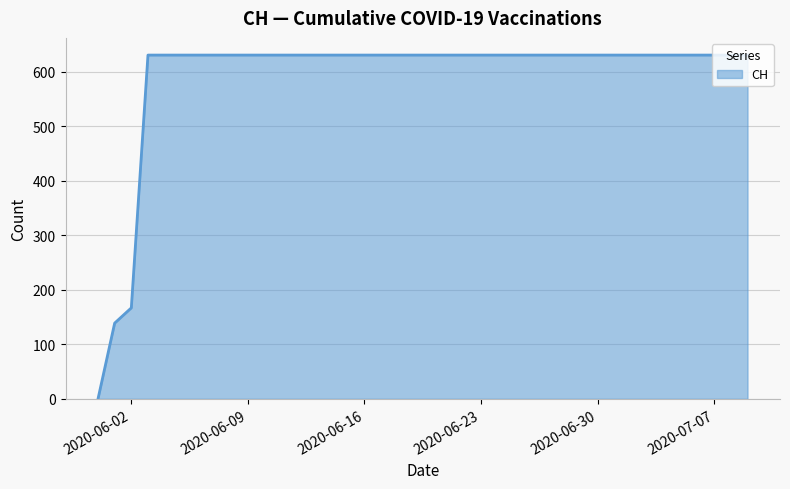

Reading left to right, what are all the values shown in this chart?

0	139	167	631	631	631	631	631	631	631	631	631	631	631	631	631	631	631	631	631	631	631	631	631	631	631	631	631	631	631	631	631	631	631	631	631	631	631	631	631